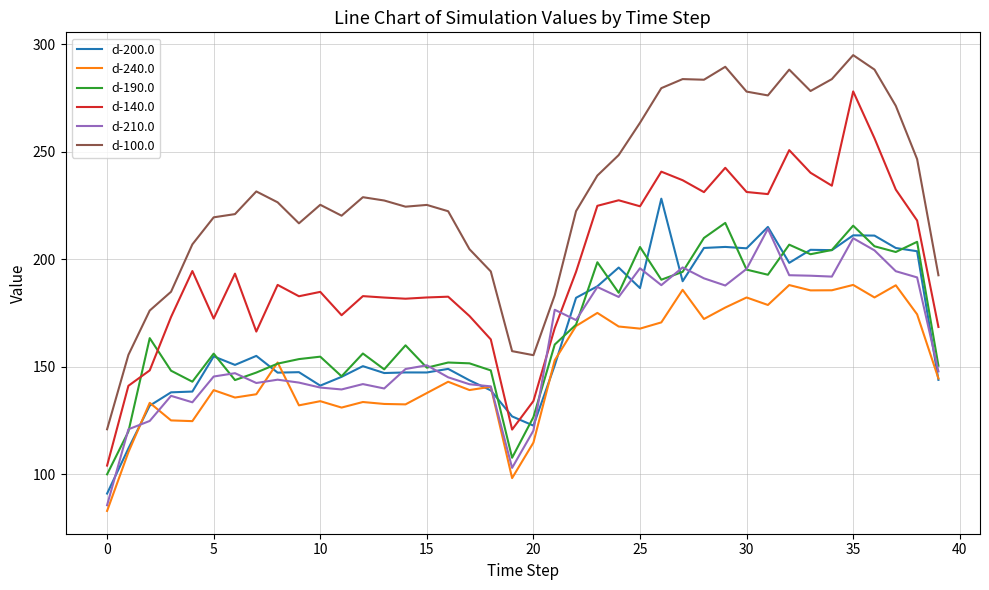

Which series ends up on top after the final intersection of d-140.0 and d-210.0?

d-140.0